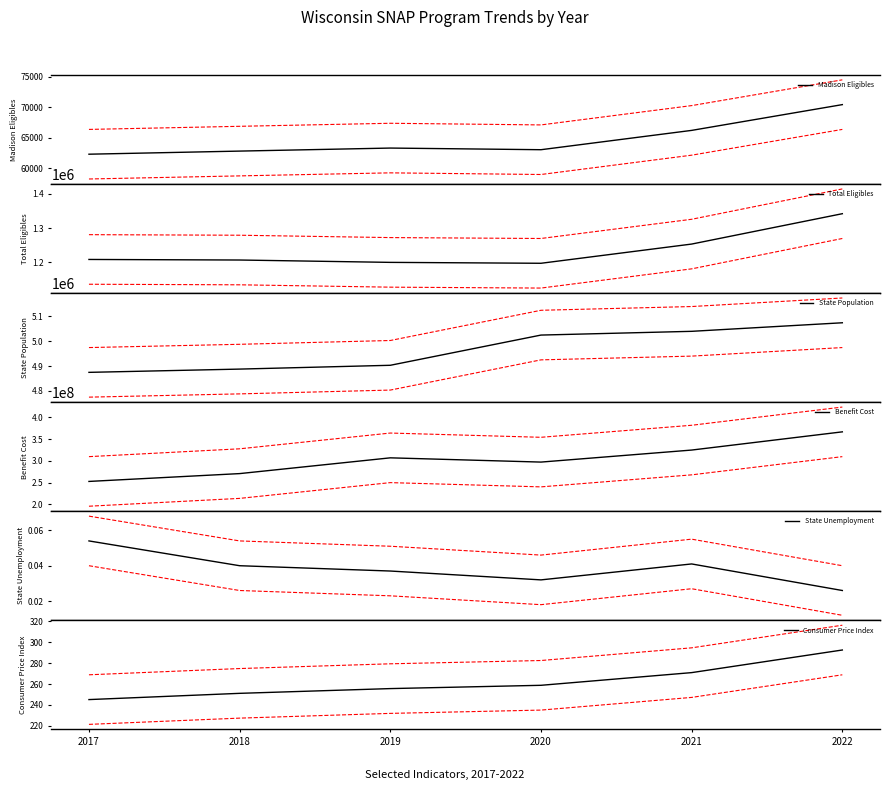

What is the average value of the Total Eligibles series?

1234646